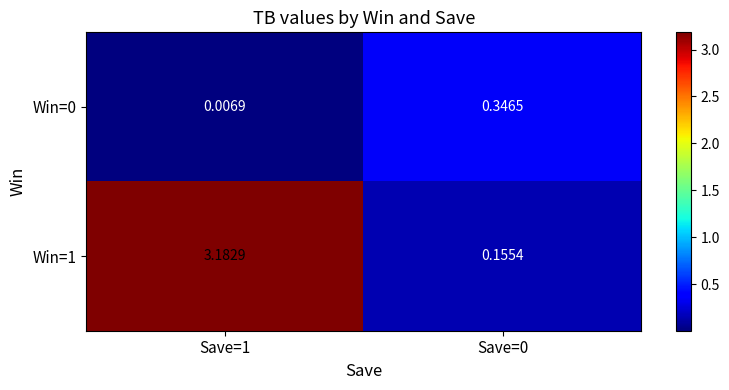

Is the value of Win=0 at Save=1 greater than the value of Win=1 at Save=0?

No